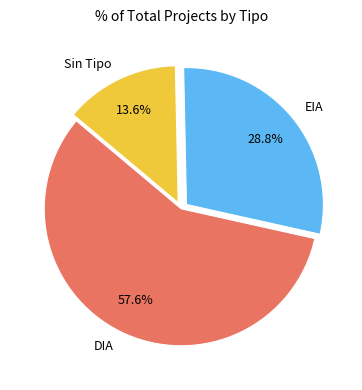

Is the sum of DIA and Sin Tipo greater than half?

Yes